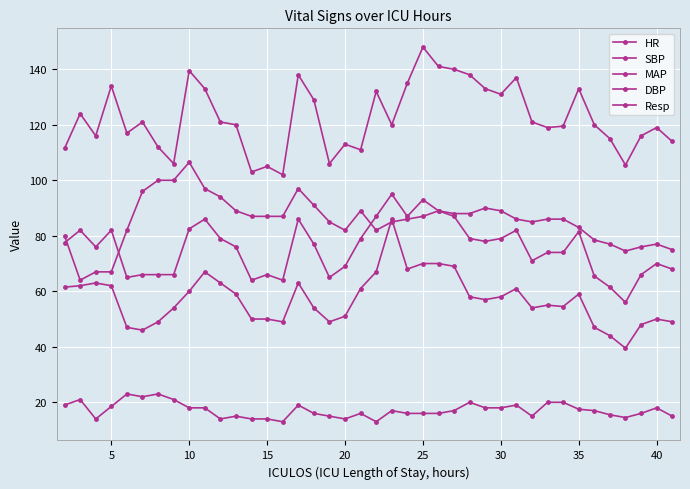

Count the number of data series in this chart.

5